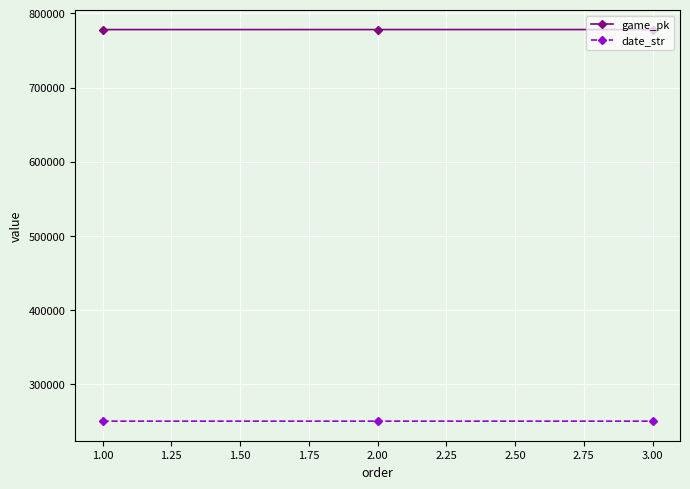

Rank the series by their average value, from highest to lowest.

game_pk, date_str